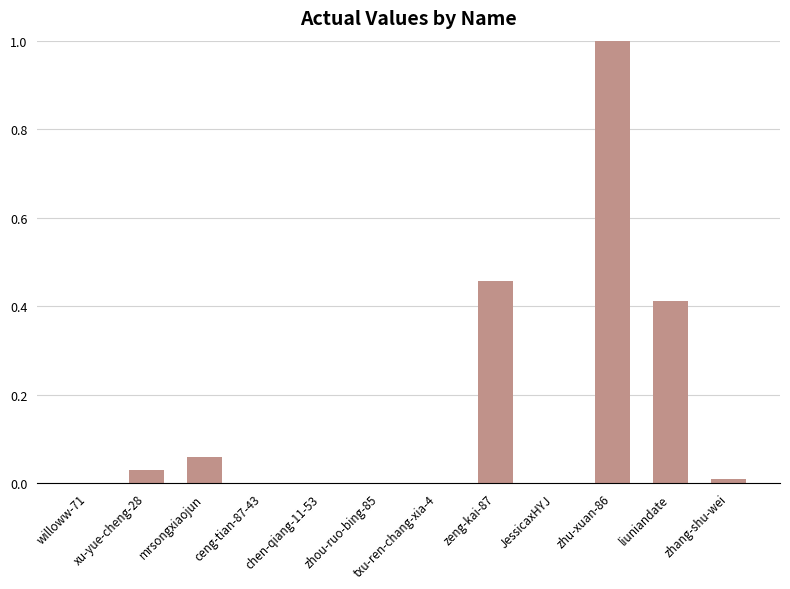

The value at zhu-xuan-86 is 1.0. True or false?

True